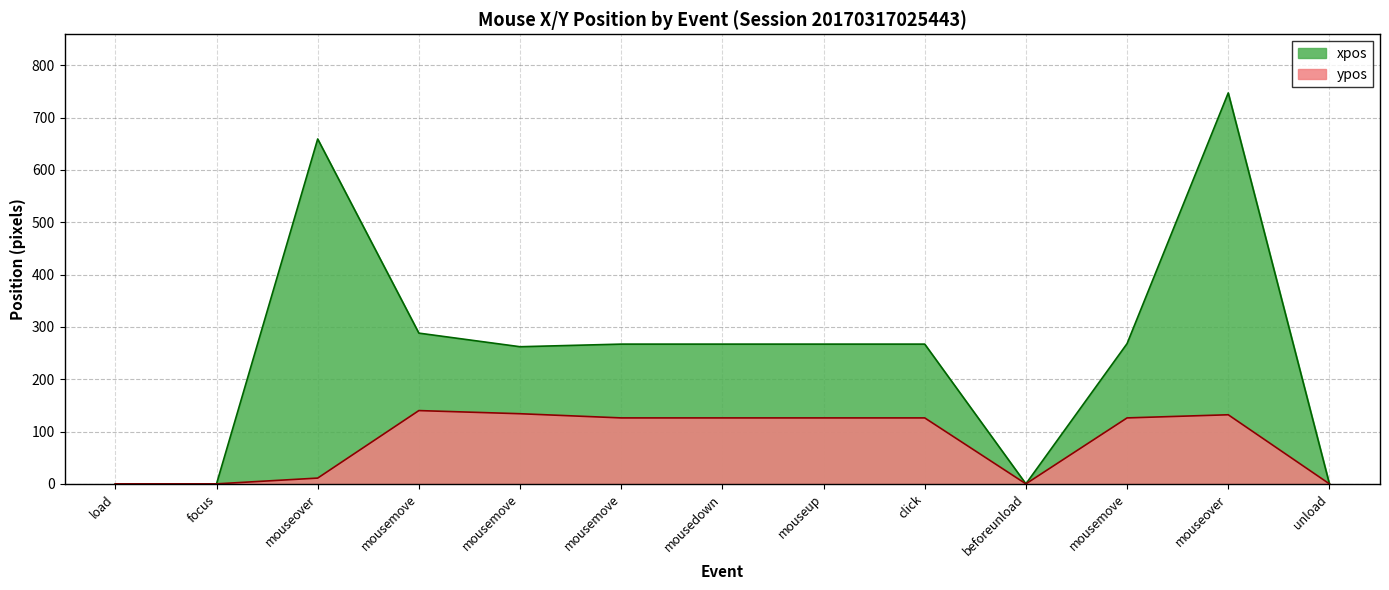

Reading left to right, what are all the values shown in this chart?

xpos: 0	0	659	288	262	267	267	267	267	0	268	747	0
ypos: 0	0	11	140	134	126	126	126	126	0	126	132	0